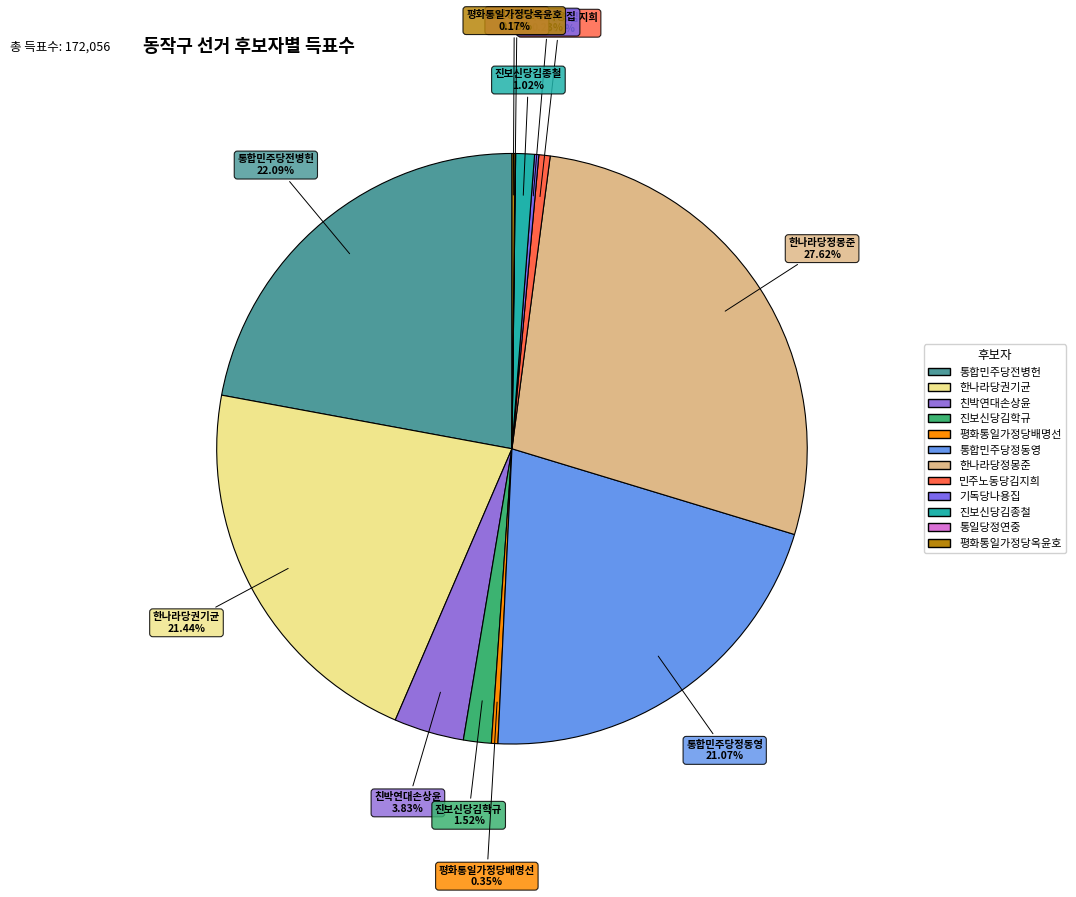

What is the largest slice in the pie chart?

한나라당정몽준